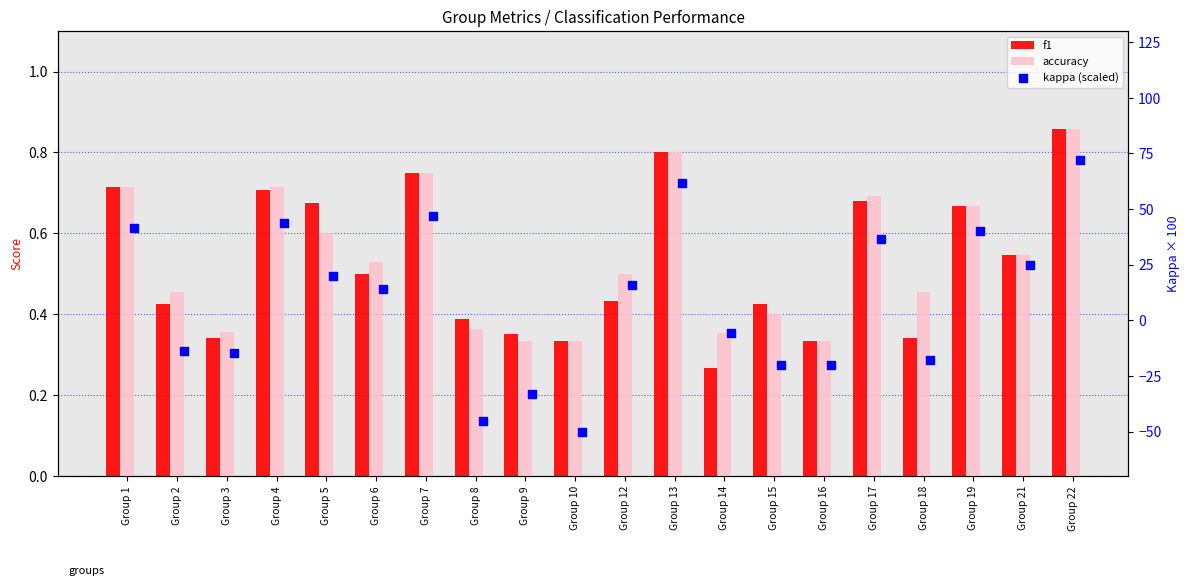

Which series contains the highest Y value?

kappa (scaled)